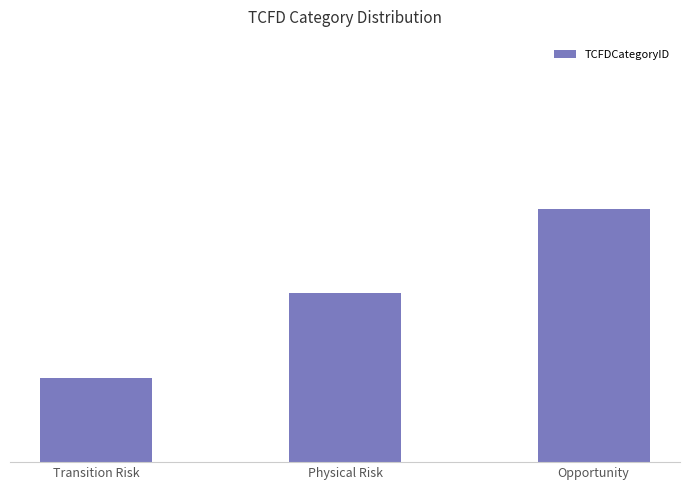

Rank the categories by value from lowest to highest.

Transition Risk, Physical Risk, Opportunity